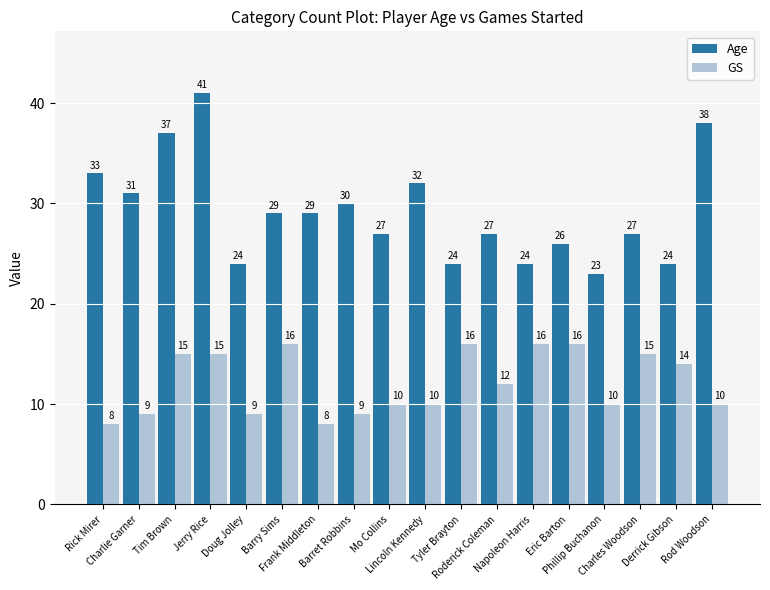

Reading right to left, transcribe all the data shown in this chart.

Age: 38	24	27	23	26	24	27	24	32	27	30	29	29	24	41	37	31	33
GS: 10	14	15	10	16	16	12	16	10	10	9	8	16	9	15	15	9	8